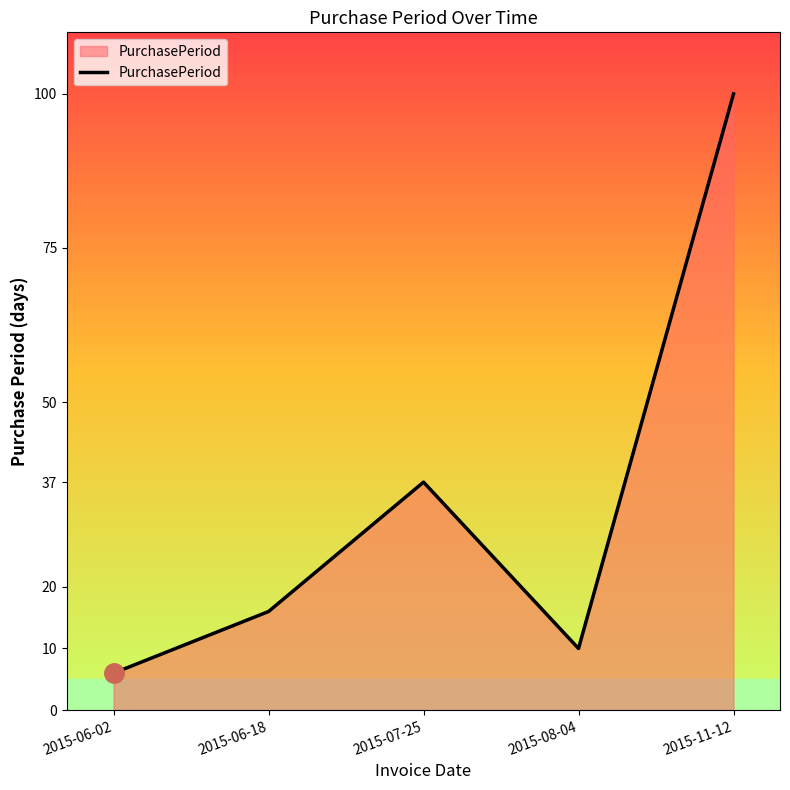

What is the change in value from 2015-06-02 to 2015-11-12?

+94